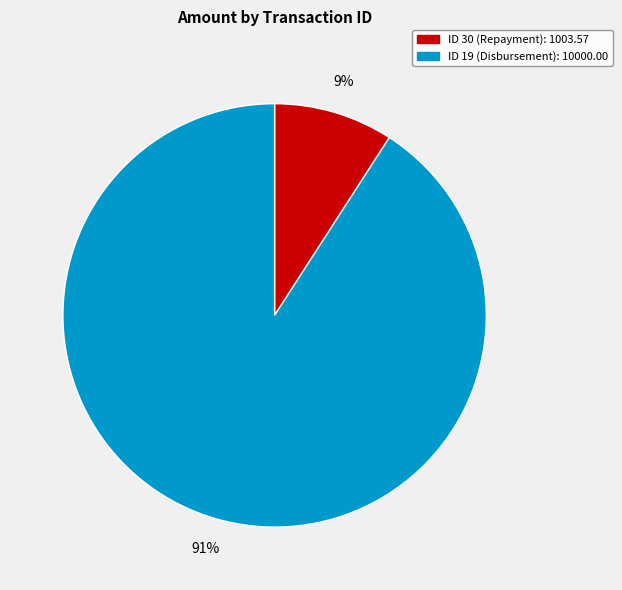

Is there any slice that represents more than half of the pie?

Yes